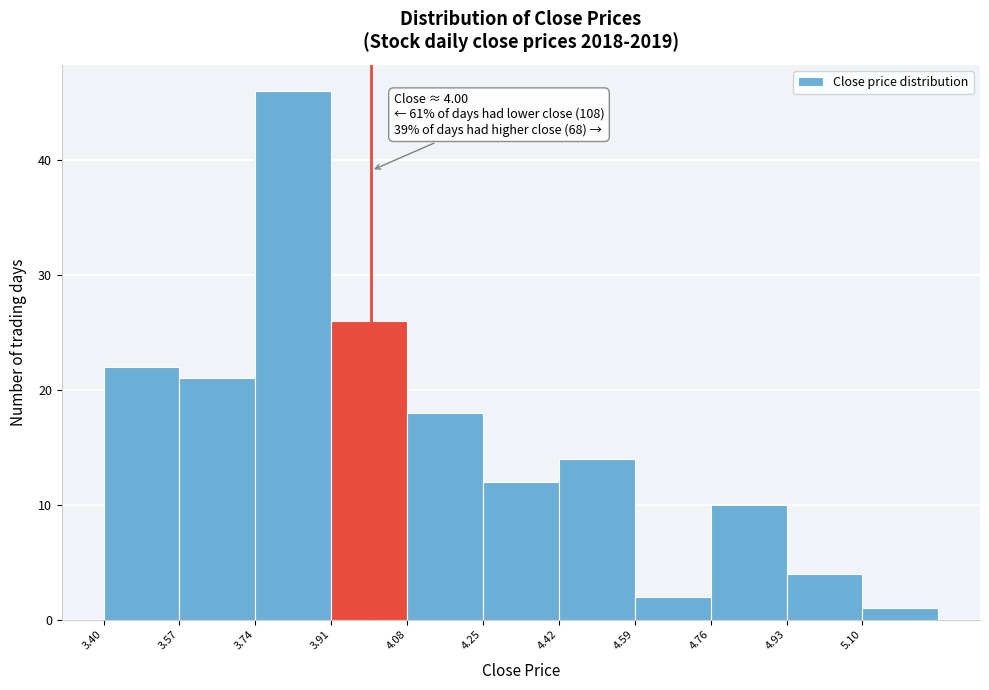

Over which range of the x-axis is the bar tallest?

3.74 to 3.91